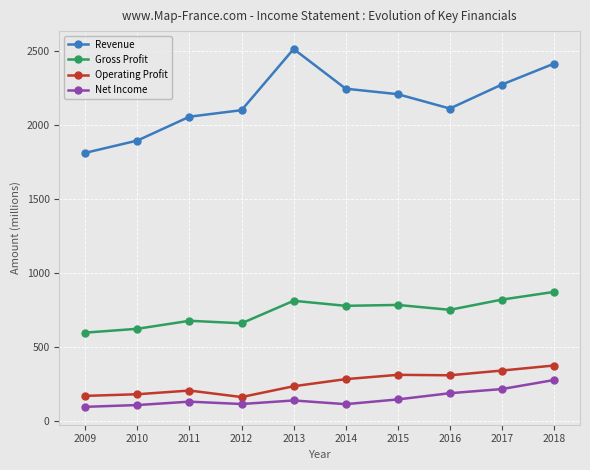

Rank the series at 2014 from highest to lowest value.

Revenue, Gross Profit, Operating Profit, Net Income